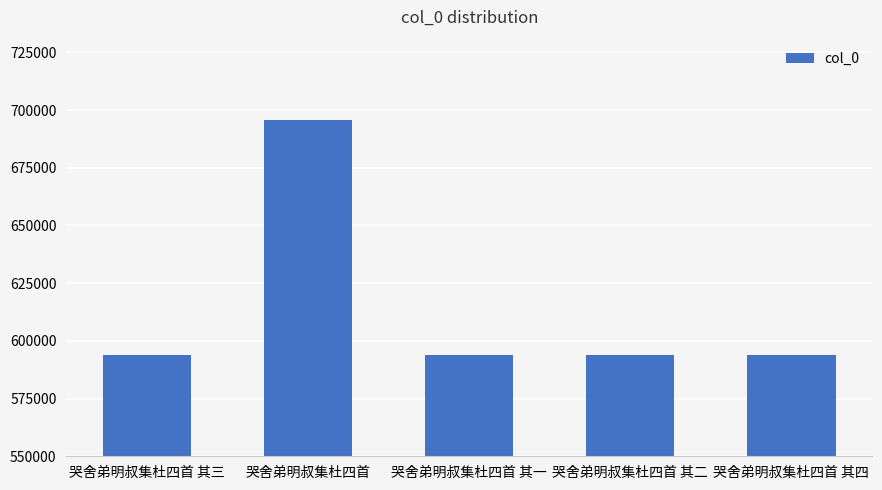

Does the chart contain stacked bars?

No